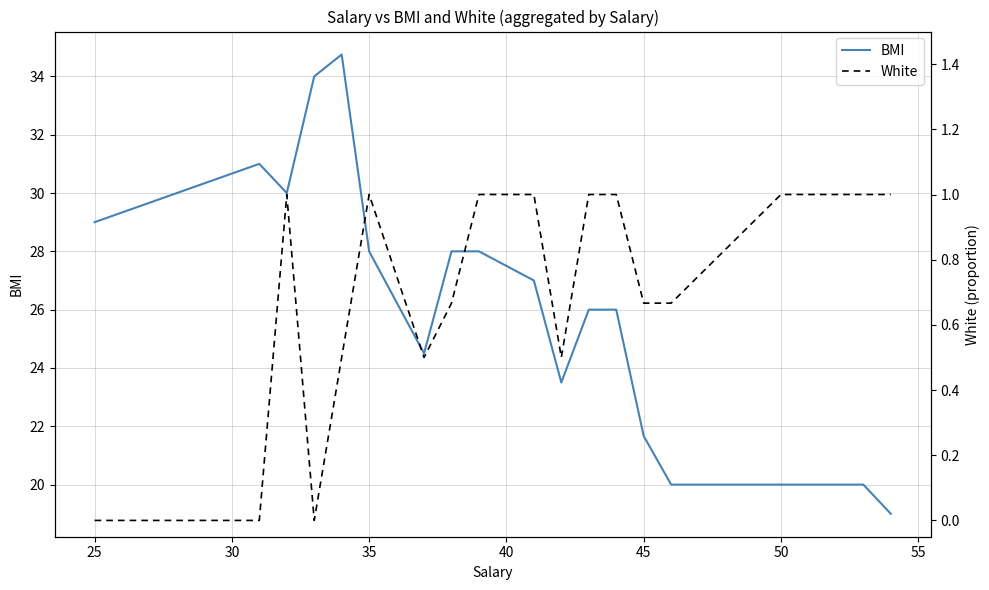

Count the White values in the range 0 to 1.

18